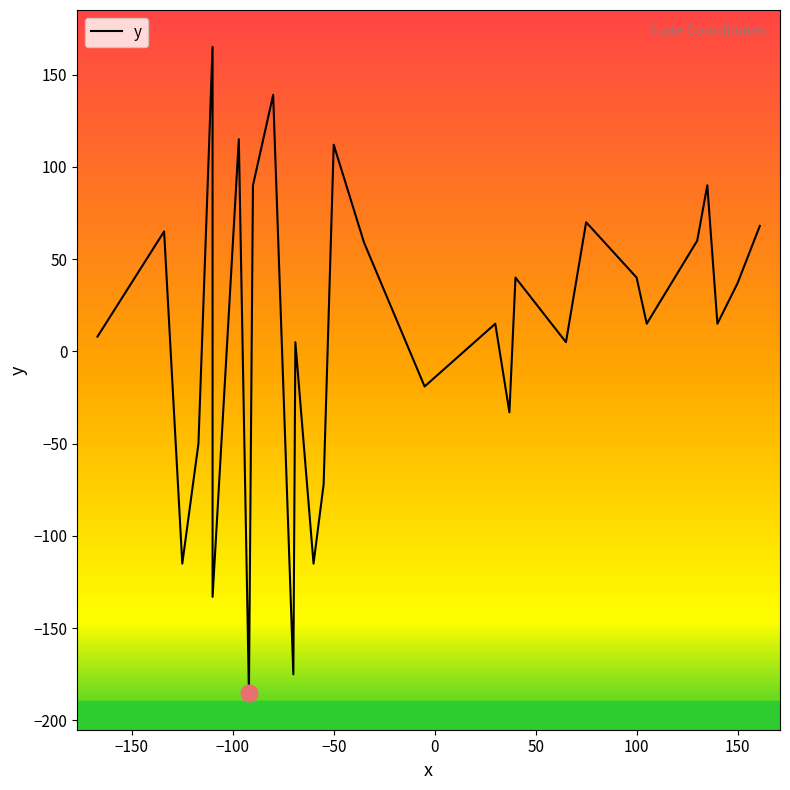

What is the value of the 12th point from the left?

5